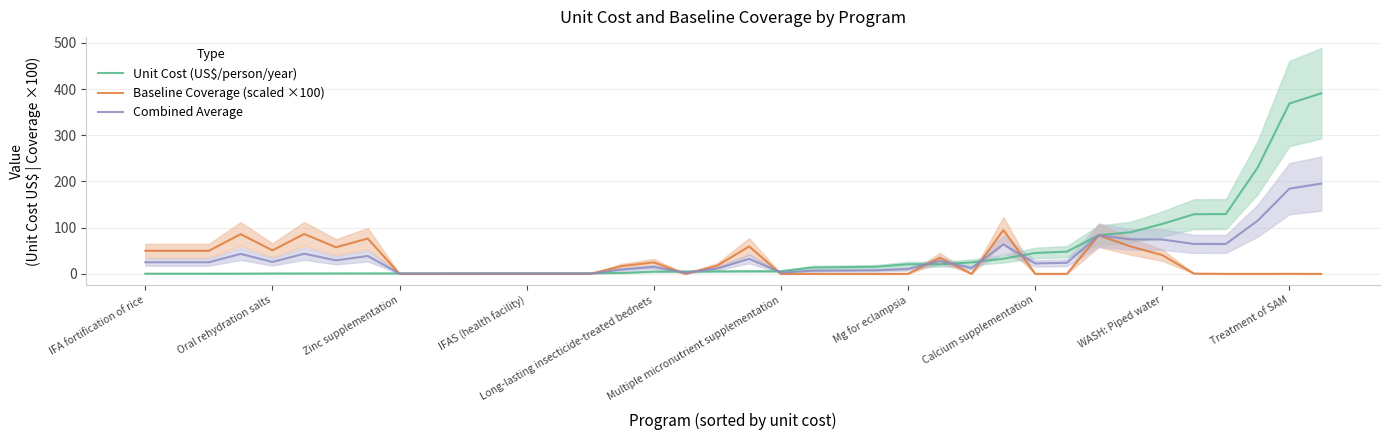

What is the highest value of the Unit Cost (US$/person/year) series?

390.9